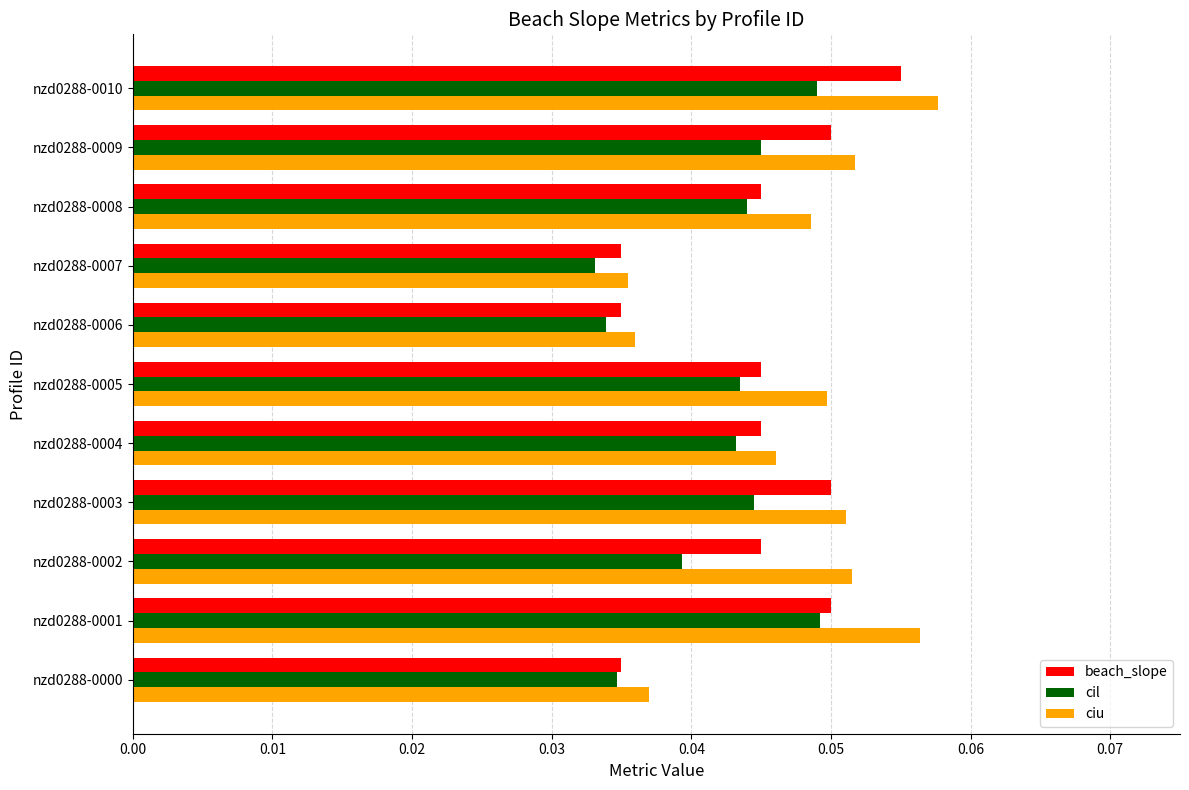

Count the beach_slope values in the range 0 to 1.

11